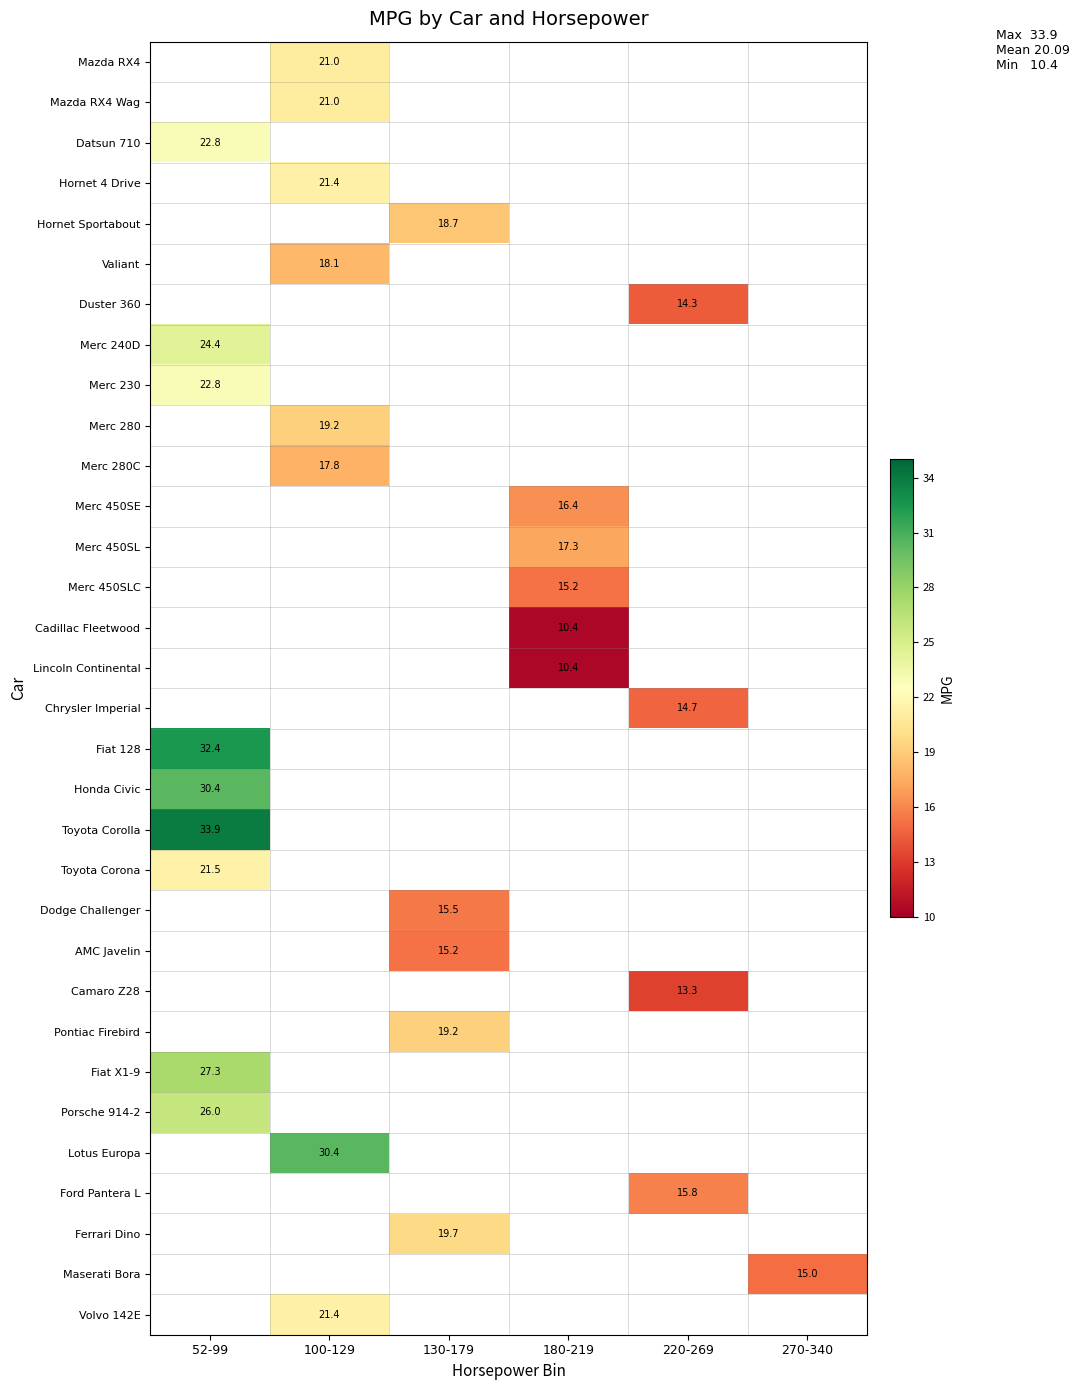

True or false: Merc 280 has a value of 4.2 at 100-129.

False